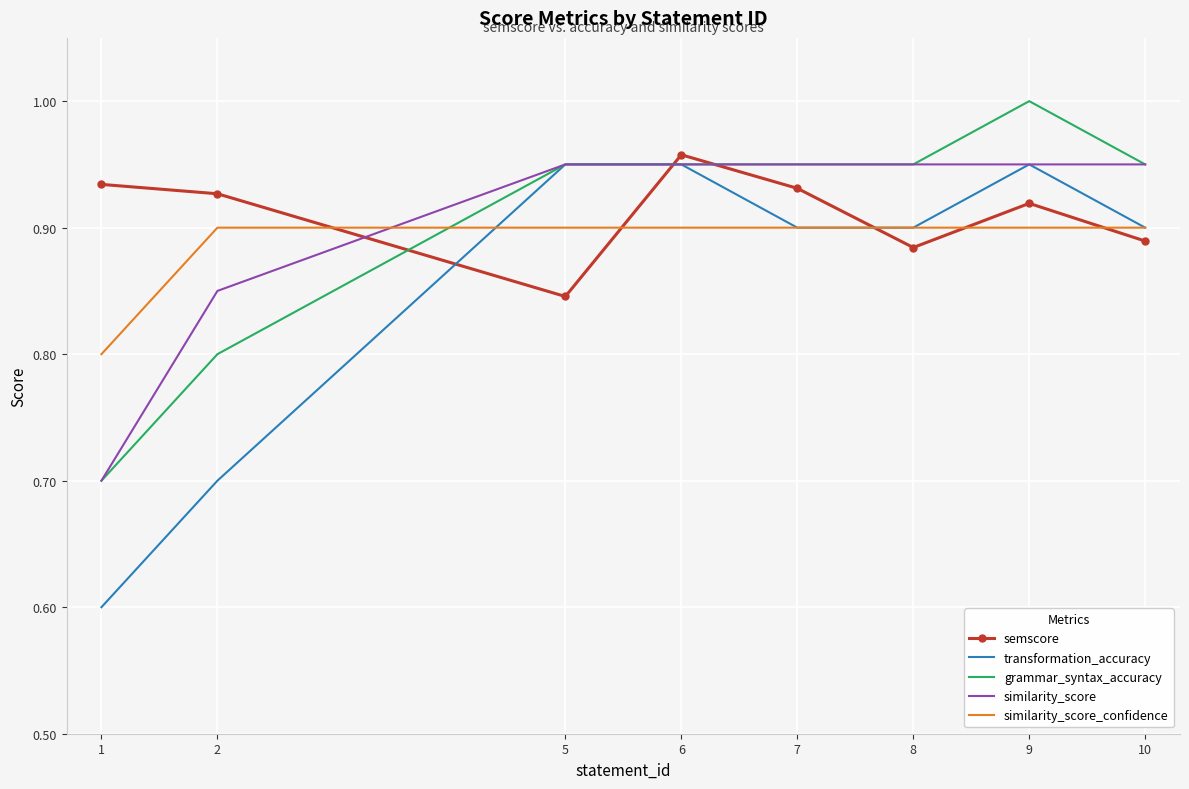

Which series has the largest range (max minus min)?

transformation_accuracy